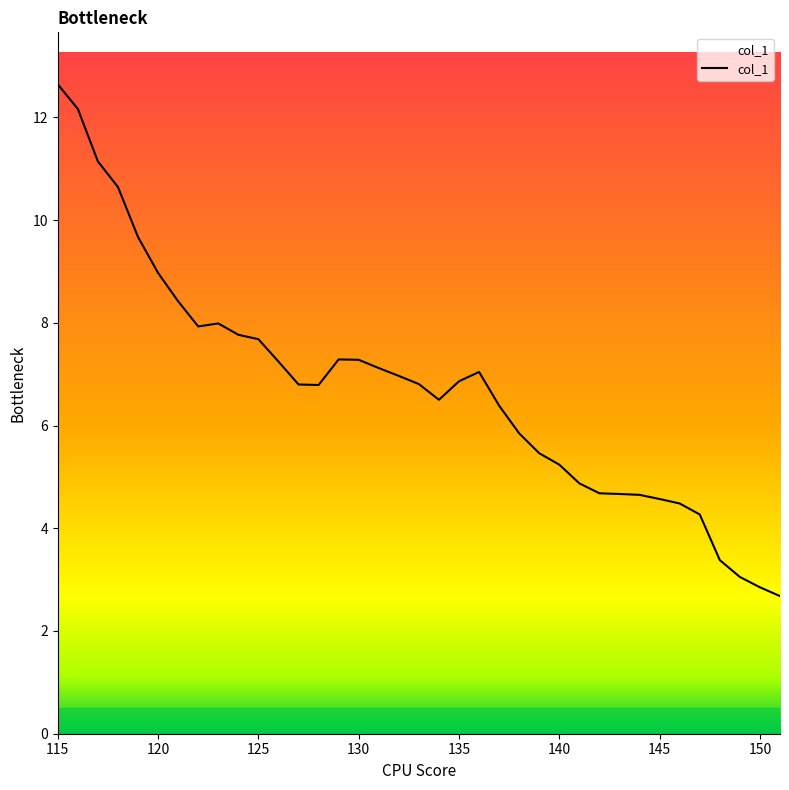

What is the difference between the maximum and minimum values?

10.0